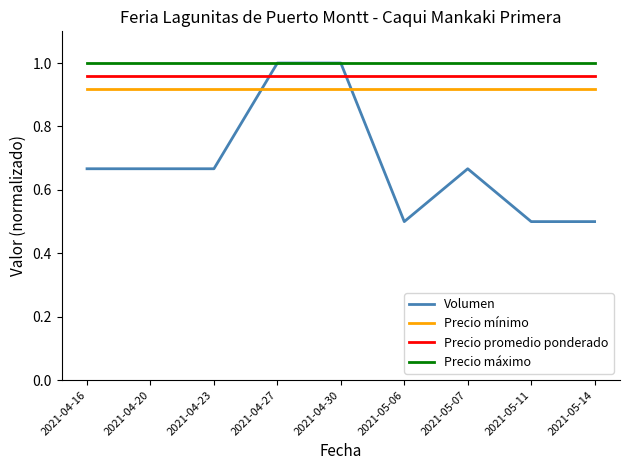

Which series has the largest range (max minus min)?

Volumen